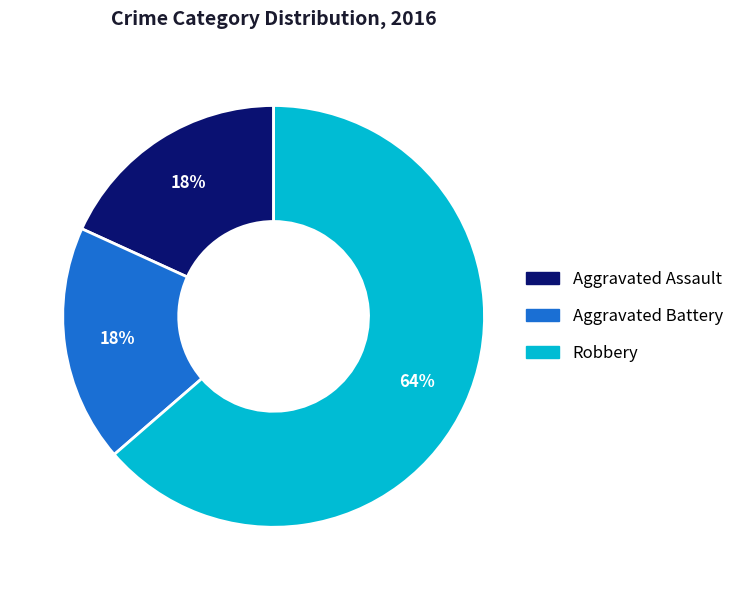

To the nearest percent, what is the average slice percentage?

33%